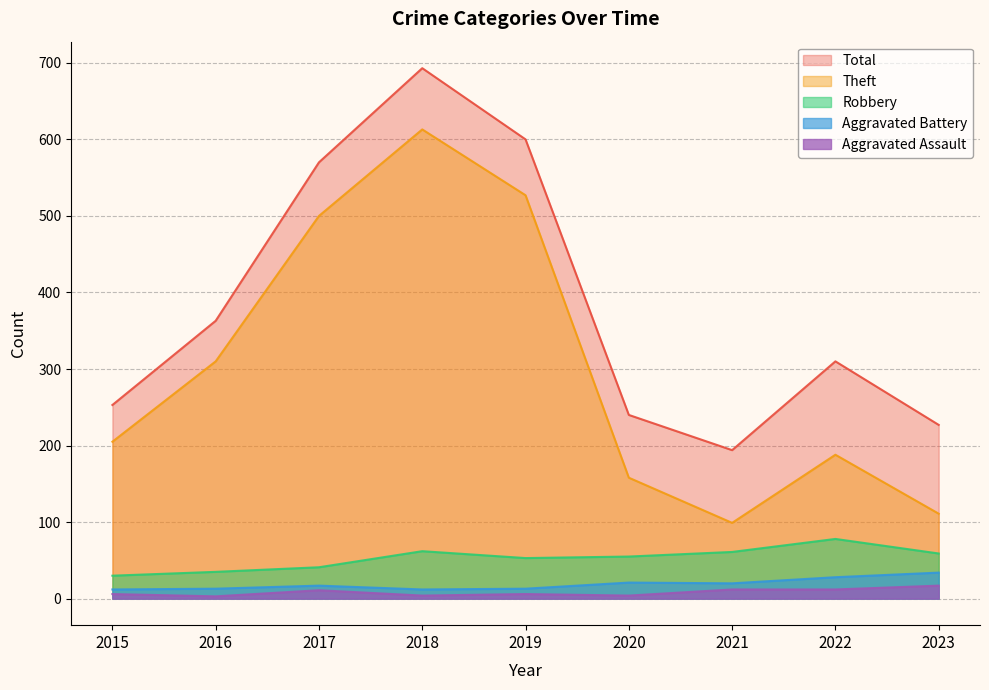

In Aggravated Battery, how many points are lower than both neighbors (excluding endpoints)?

2